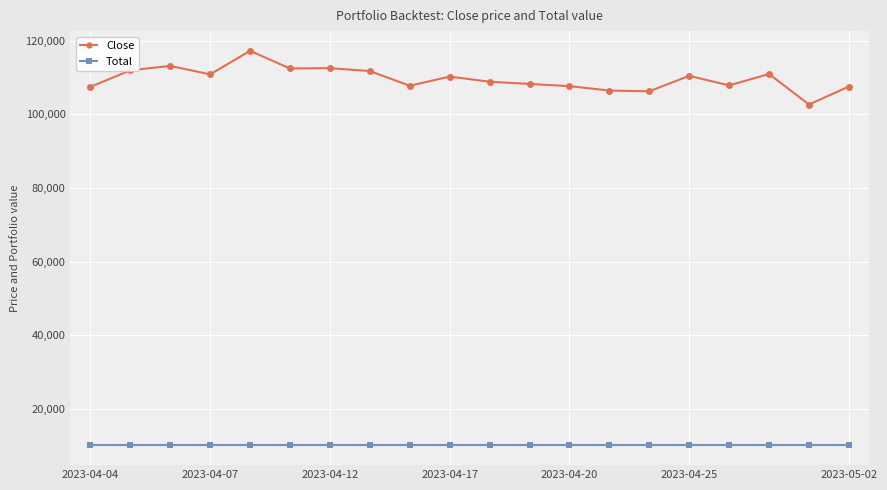

True or false: Total and Close cross at least once.

False